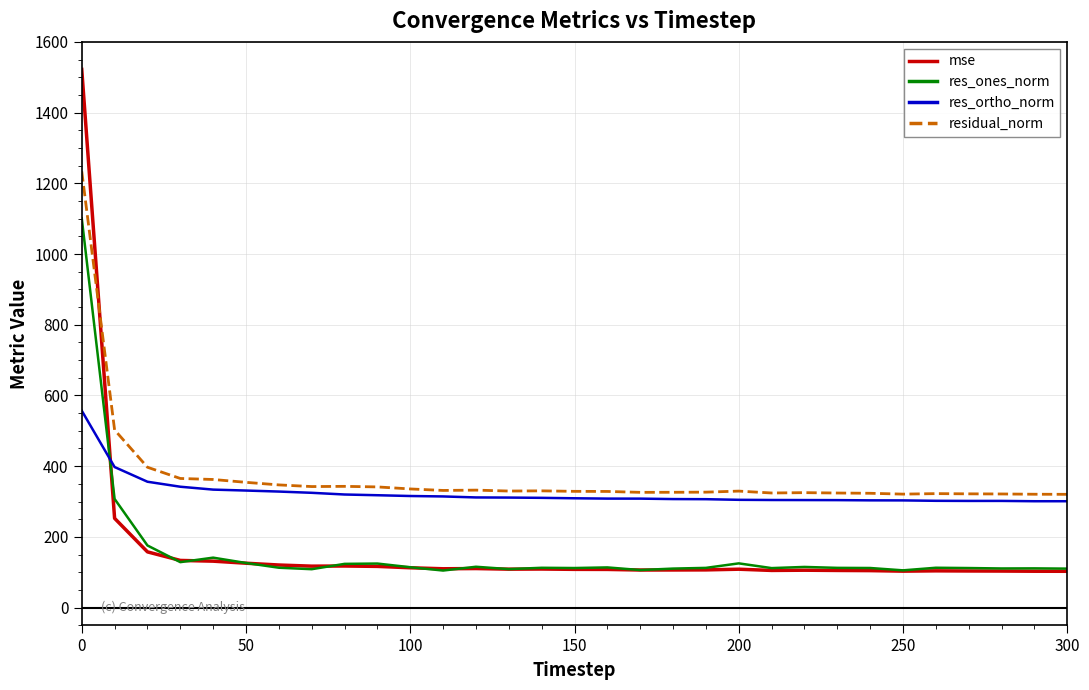

Which series has the largest range (max minus min)?

mse